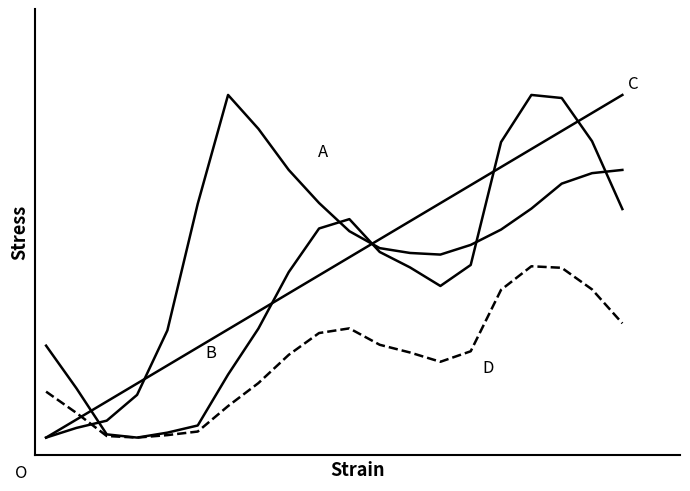

Reading left to right, list all the values displayed in this chart.

A: 0.0	0.0	0.0	0.1	0.3	0.7	1.0	0.9	0.8	0.7	0.6	0.6	0.5	0.5	0.6	0.6	0.7	0.7	0.8	0.8
B: 0.3	0.1	0.0	0.0	0.0	0.0	0.2	0.3	0.5	0.6	0.6	0.5	0.5	0.4	0.5	0.9	1.0	1.0	0.9	0.7
C: 0.0	0.1	0.1	0.2	0.2	0.3	0.3	0.4	0.4	0.5	0.5	0.6	0.6	0.7	0.7	0.8	0.8	0.9	0.9	1.0
D: 0.1	0.1	0.0	0.0	0.0	0.0	0.1	0.2	0.2	0.3	0.3	0.3	0.2	0.2	0.3	0.4	0.5	0.5	0.4	0.3